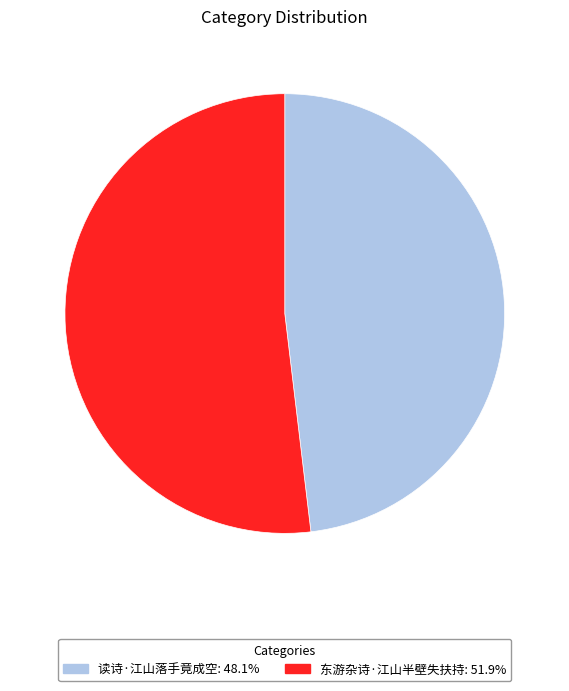

Which category accounts for the majority?

东游杂诗·江山半壁失扶持